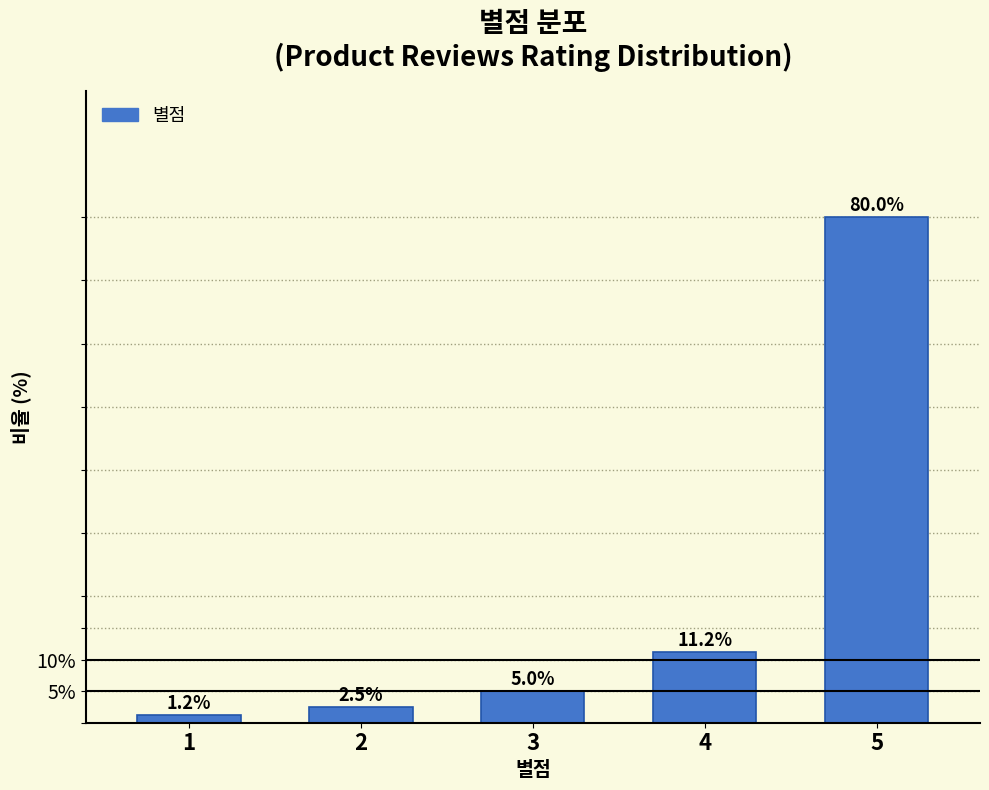

What value does the data have at 2?

2.5